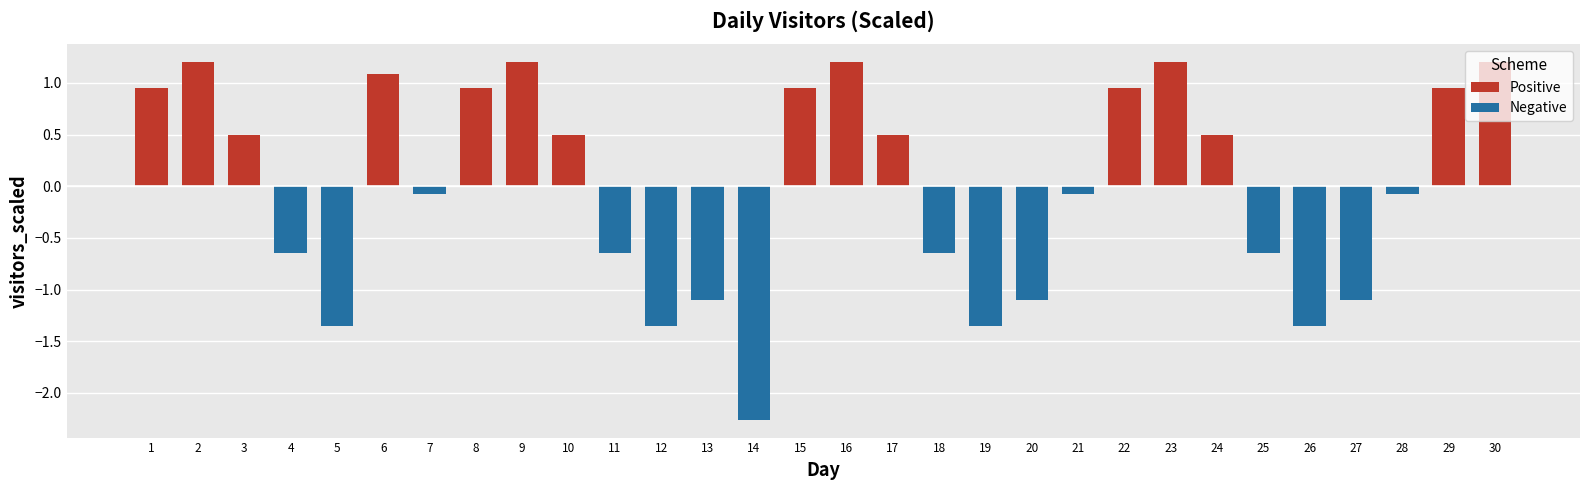

Which label corresponds to the smallest value in the chart?

14